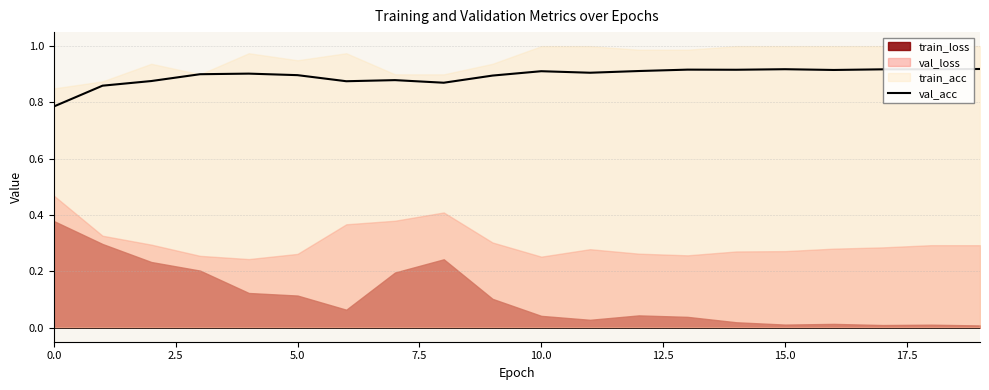

Reading left to right, what are all the values shown in this chart?

0.8	0.9	0.9	0.9	0.9	0.9	0.9	0.9	0.9	0.9	0.9	0.9	0.9	0.9	0.9	0.9	0.9	0.9	0.9	0.9